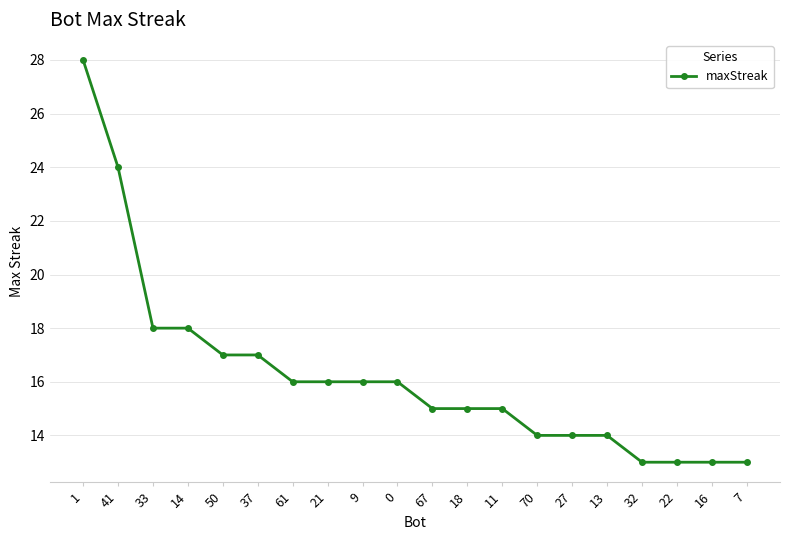

What is the label of the 15th point from the right?

37